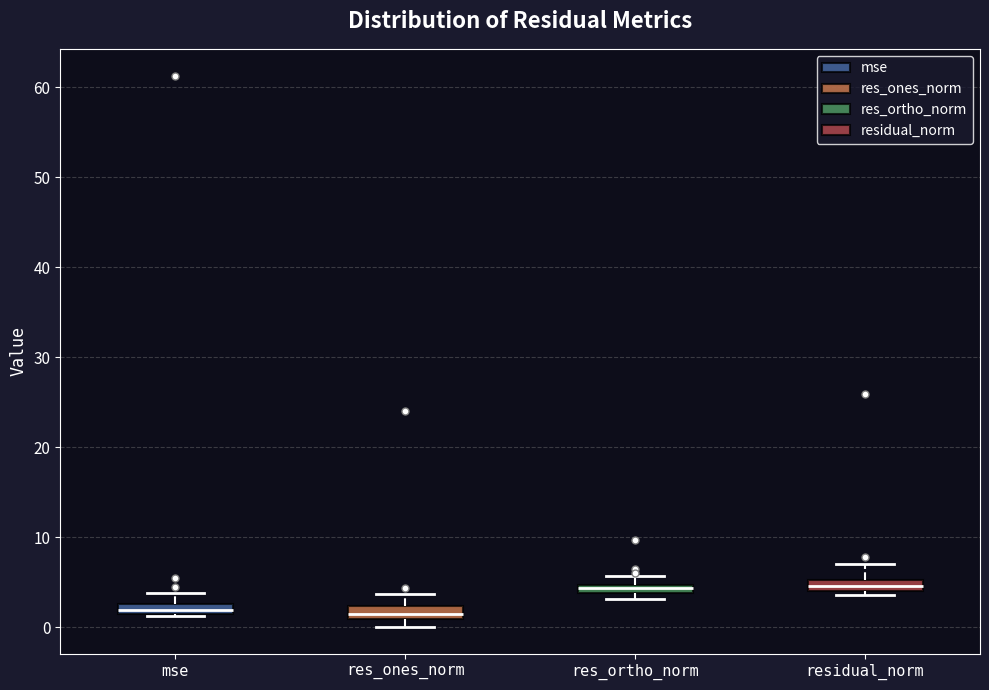

Where is the upper edge of the box for residual_norm on the y-axis? The values are not printed on the chart, so give them approximately, as read against the axis.

5